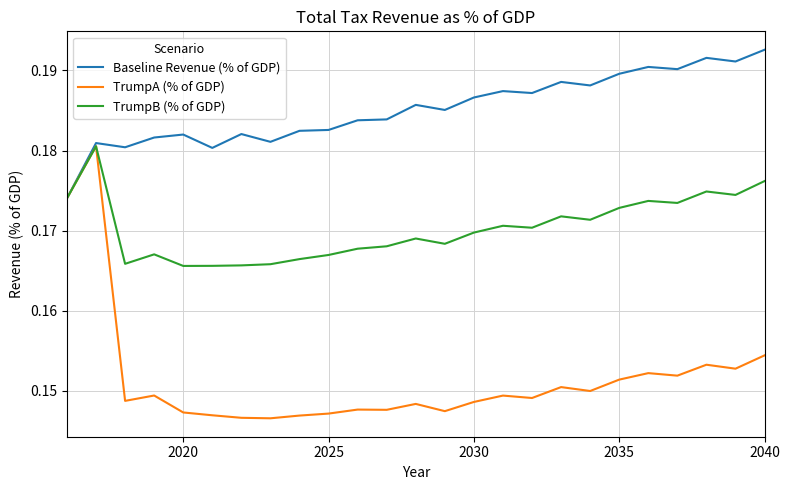

Which series has the largest total across all categories?

Baseline Revenue (% of GDP)